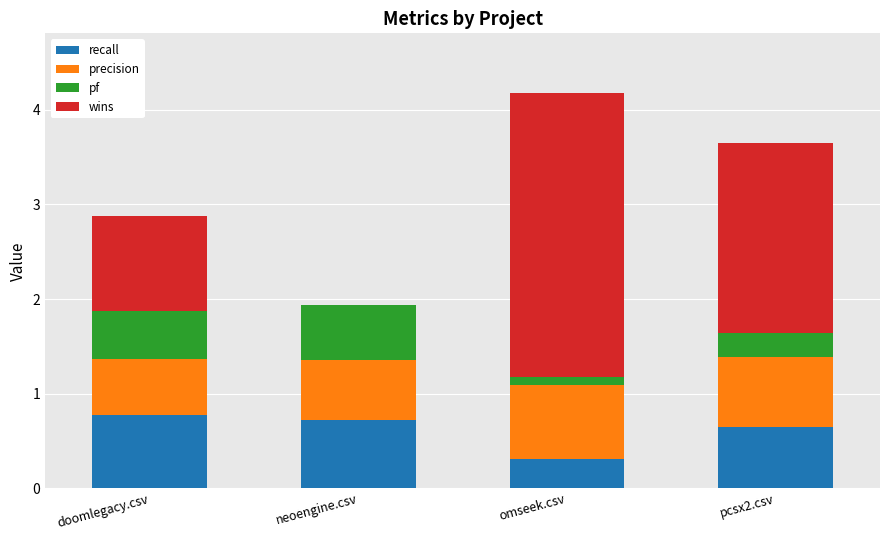

What are all the series names shown in the legend?

recall, precision, pf, wins